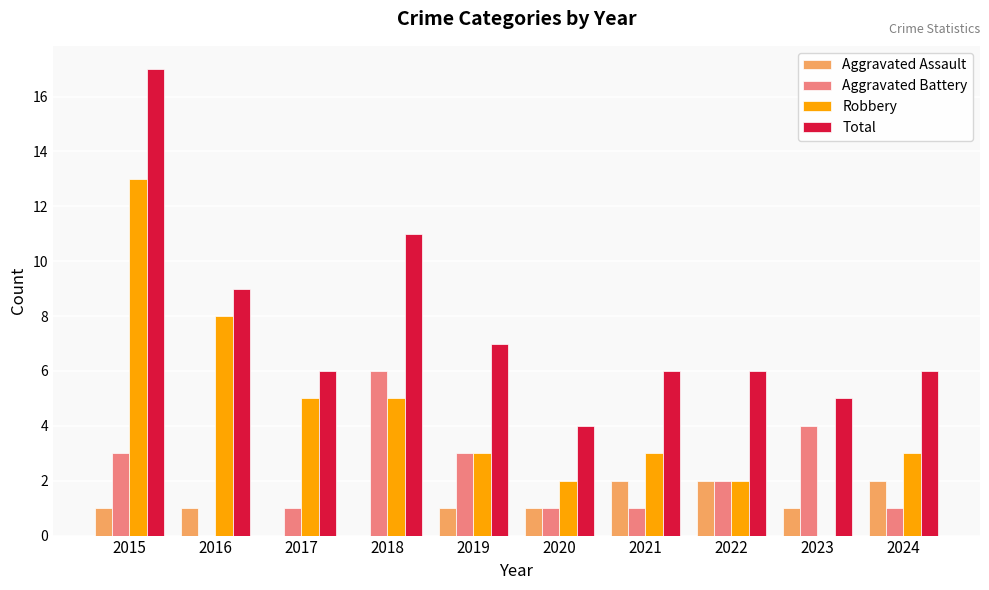

Reading right to left, transcribe all the data shown in this chart.

Aggravated Assault: 2	1	2	2	1	1	0	0	1	1
Aggravated Battery: 1	4	2	1	1	3	6	1	0	3
Robbery: 3	0	2	3	2	3	5	5	8	13
Total: 6	5	6	6	4	7	11	6	9	17